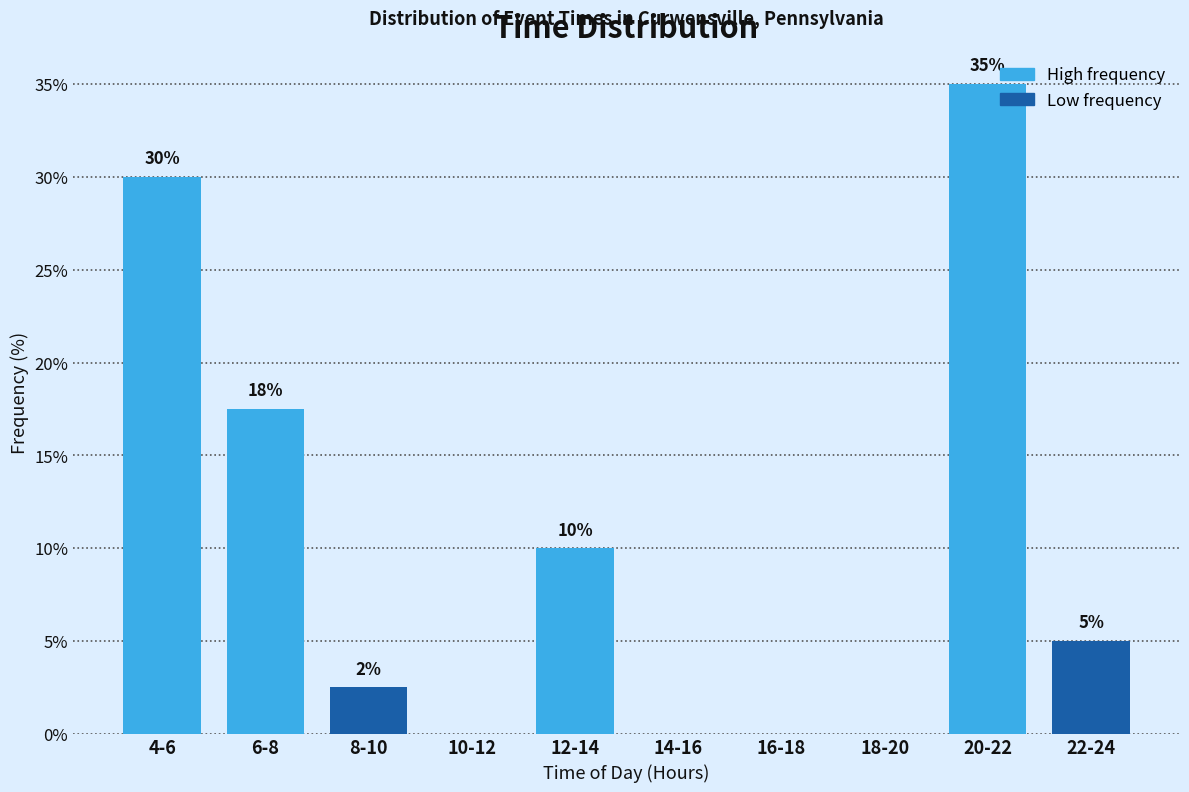

What is the greatest value displayed?

35.0